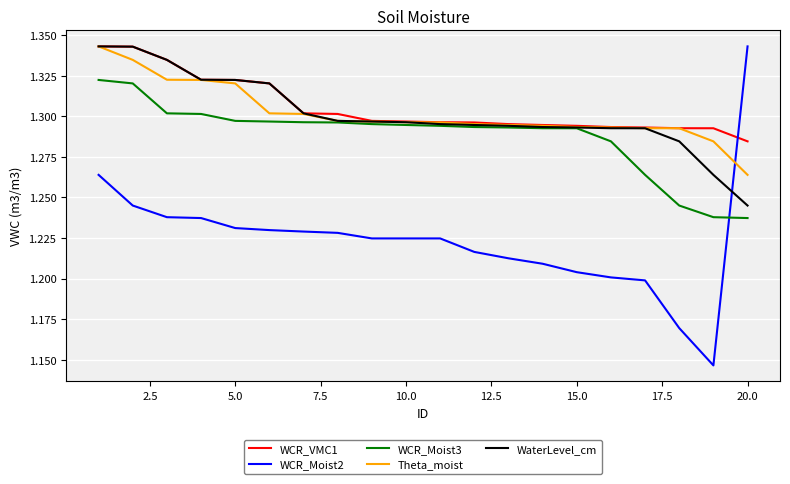

Which series ends up on top after the final intersection of WCR_Moist2 and WCR_Moist3?

WCR_Moist2